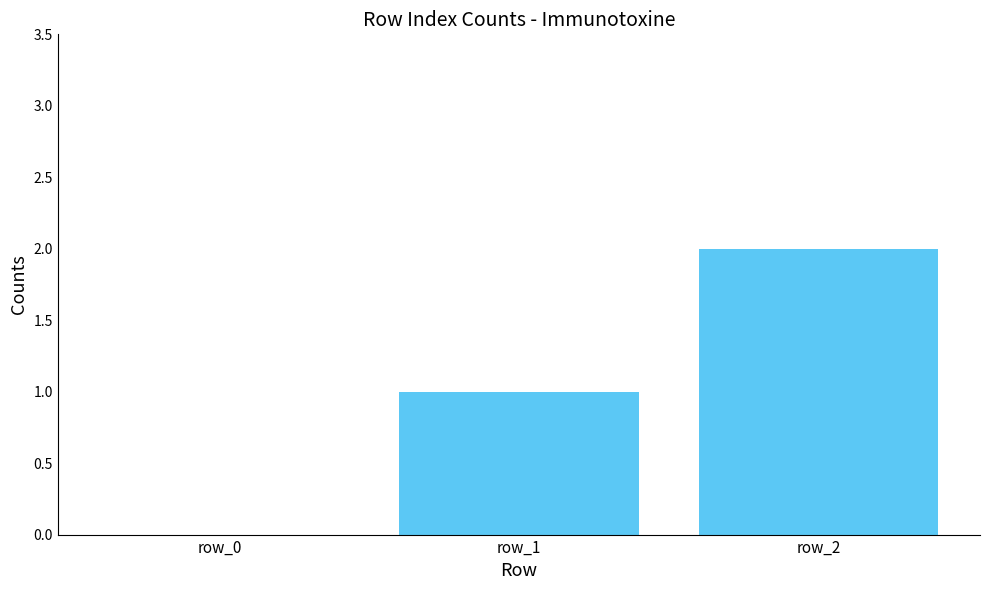

How many categories are shown in the chart?

3